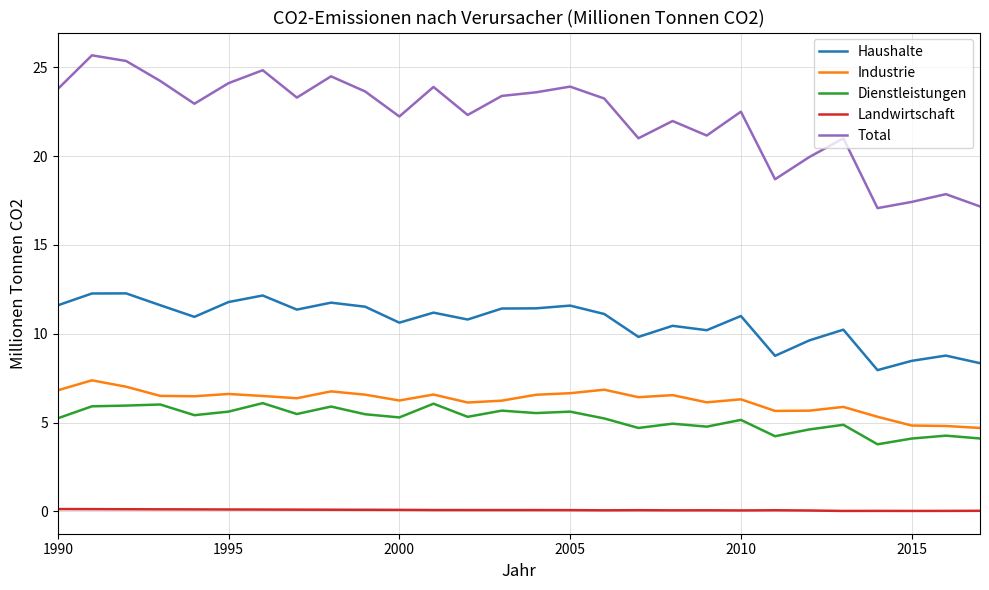

Which series has the largest total across all categories?

Total